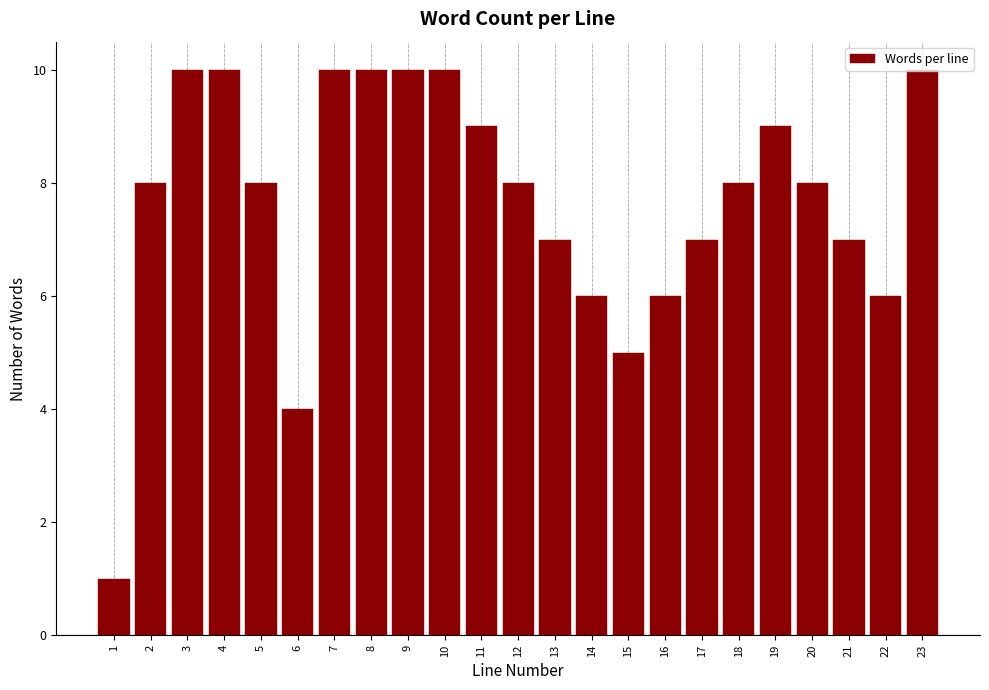

Is it true that the value at 17 is 7?

True